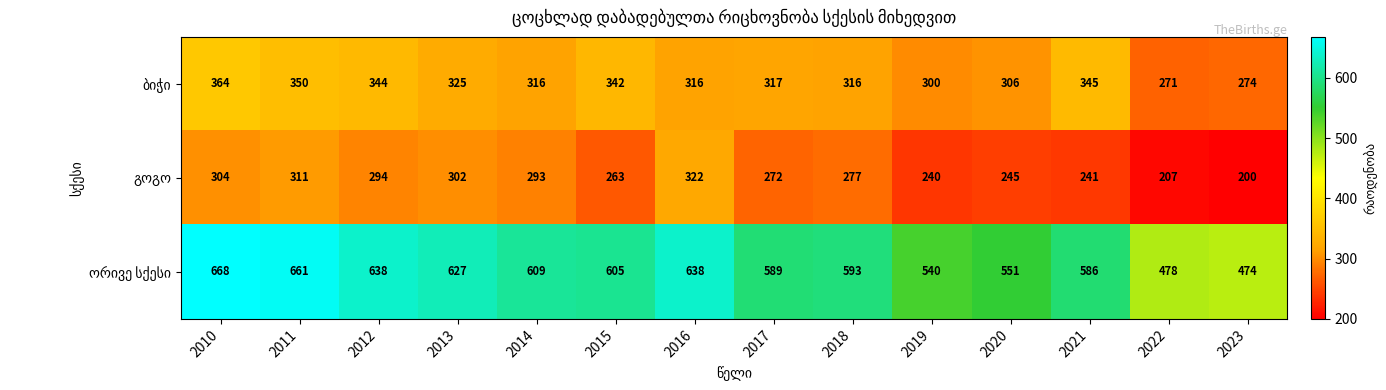

At how many categories does at least one series exceed 602?

7